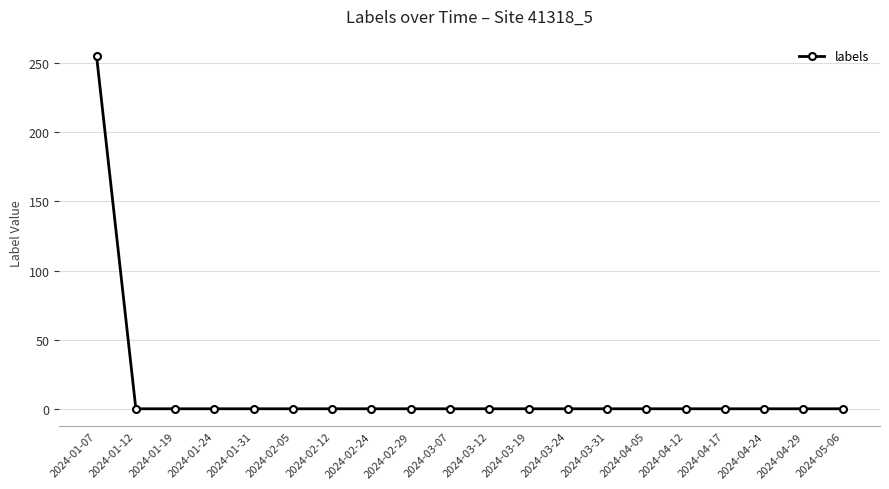

What position from the left is 2024-02-29?

9